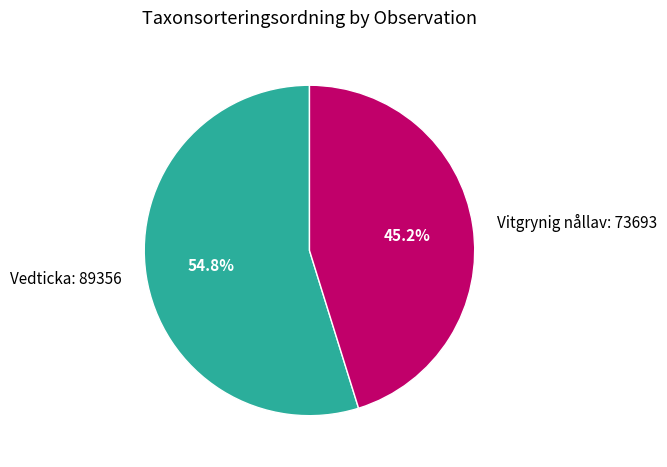

What is the ratio of the value at Vedticka: 89356 to the value at Vitgrynig nållav: 73693?

1.2